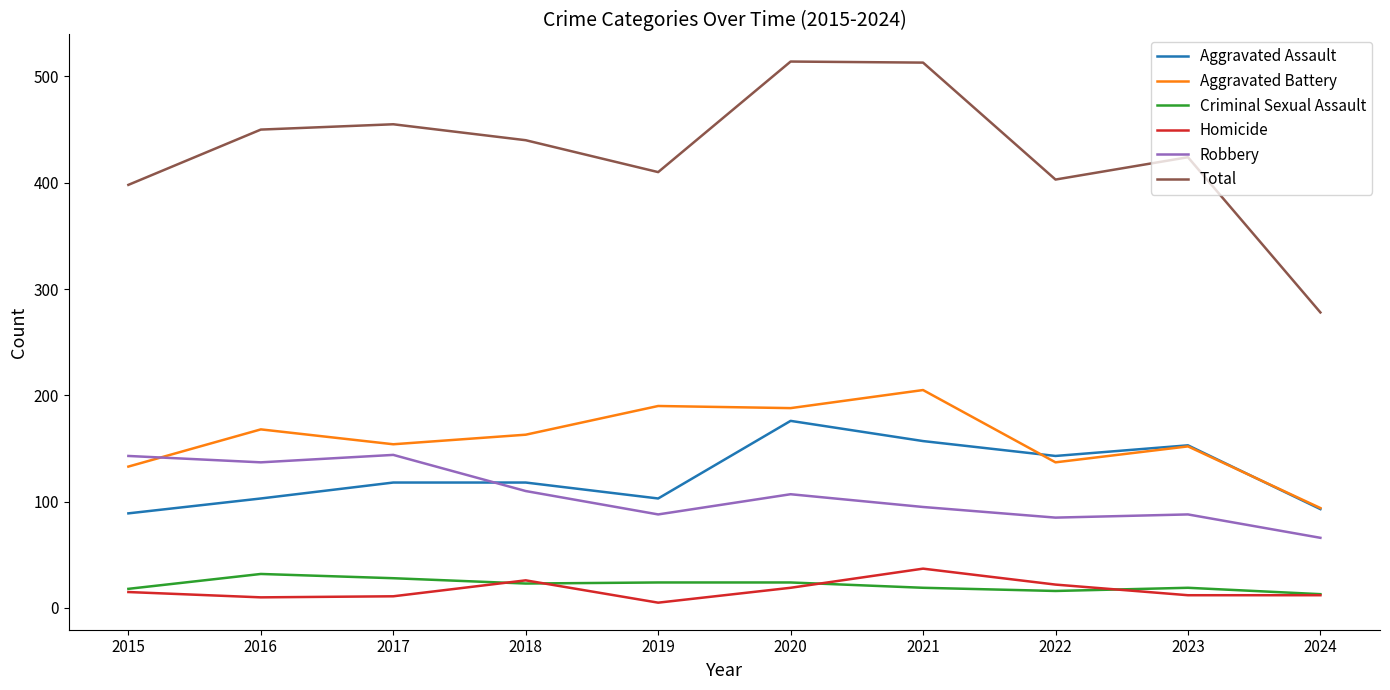

The Aggravated Assault series shows 262 at 2021. True or false?

False